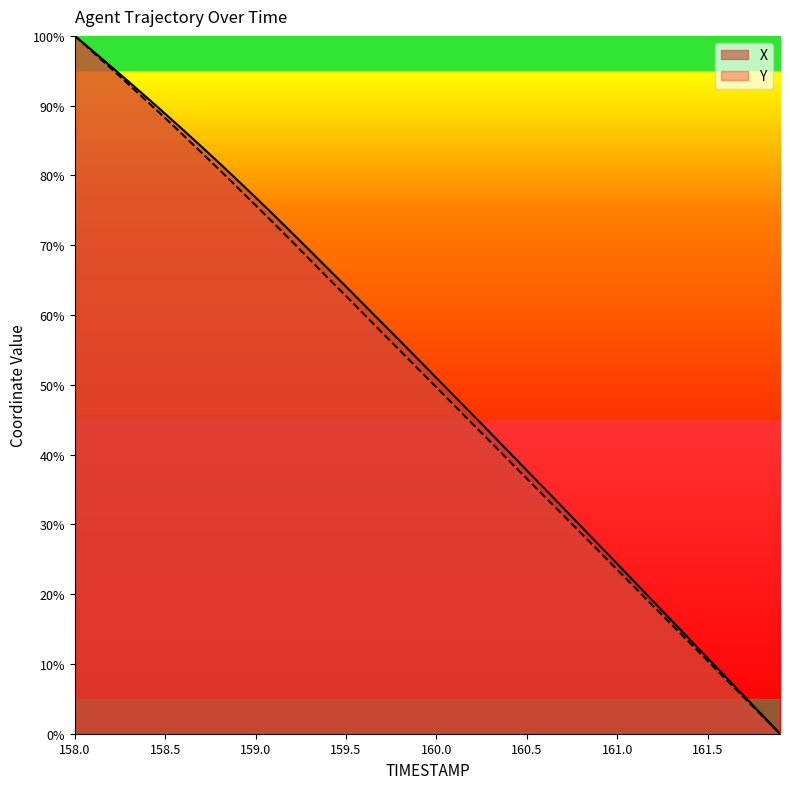

At how many categories does at least one series exceed 24?

31